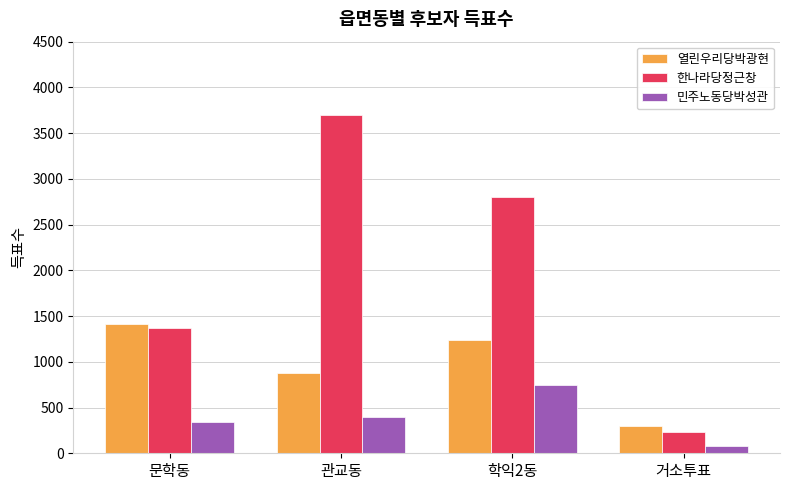

Which series changed the most between 관교동 and 거소투표?

한나라당정근창